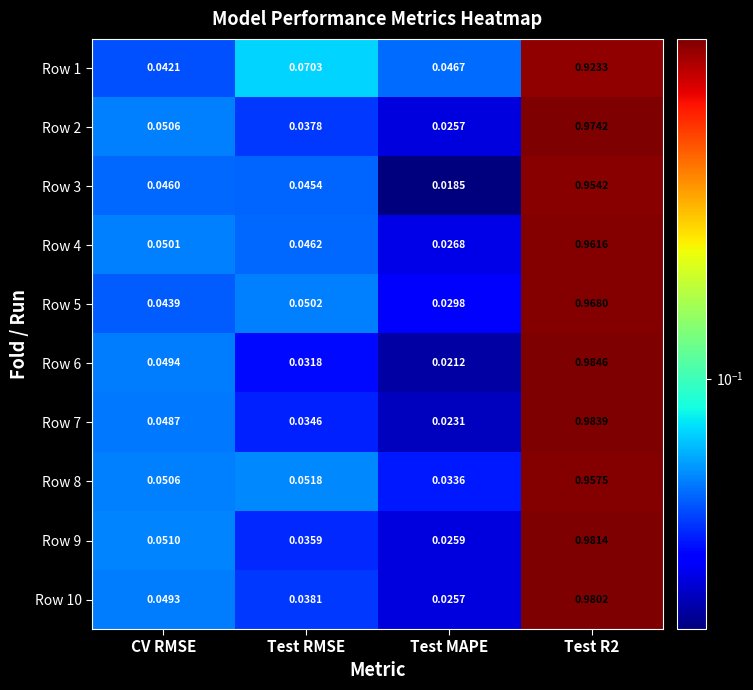

Is the value of Row 8 at Test RMSE greater than the value of Row 2 at Test RMSE?

Yes